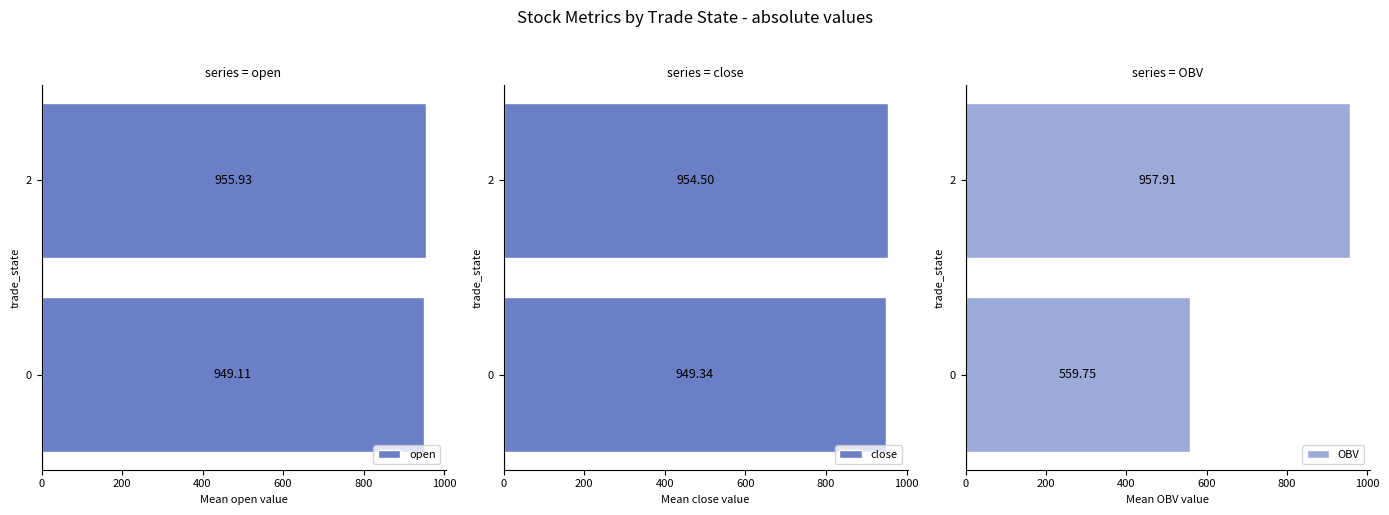

What is the average value of the OBV series?

758.8